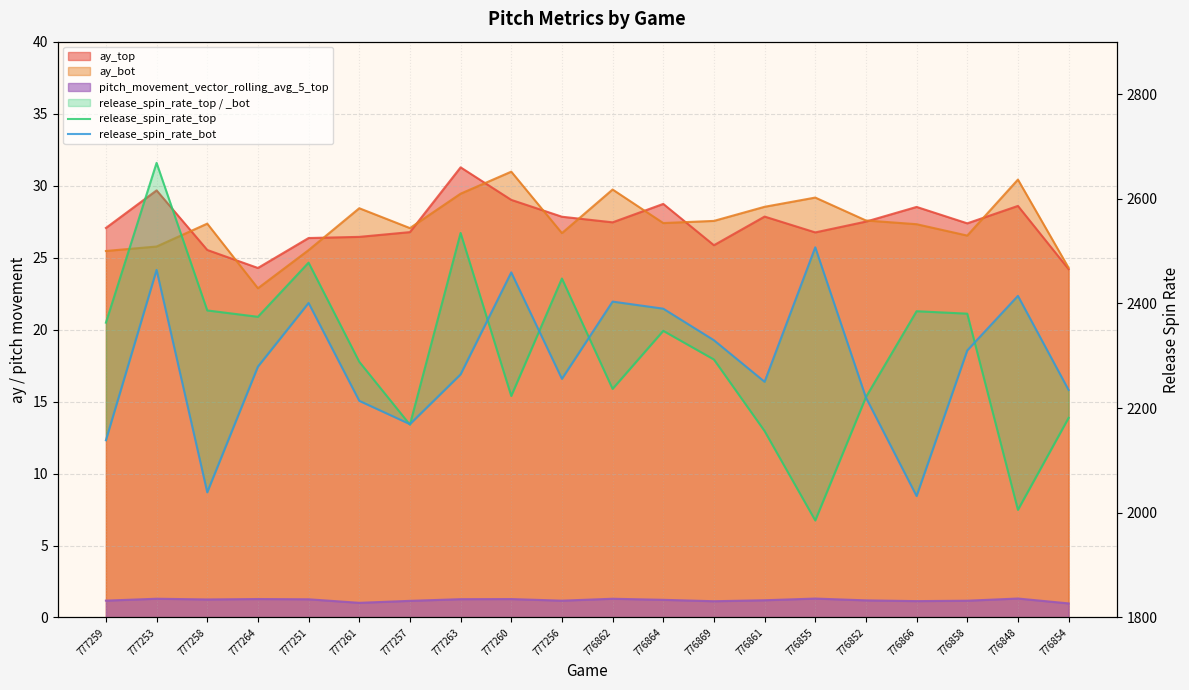

What is the difference between the maximum and minimum values in the release_spin_rate_top series?

683.1